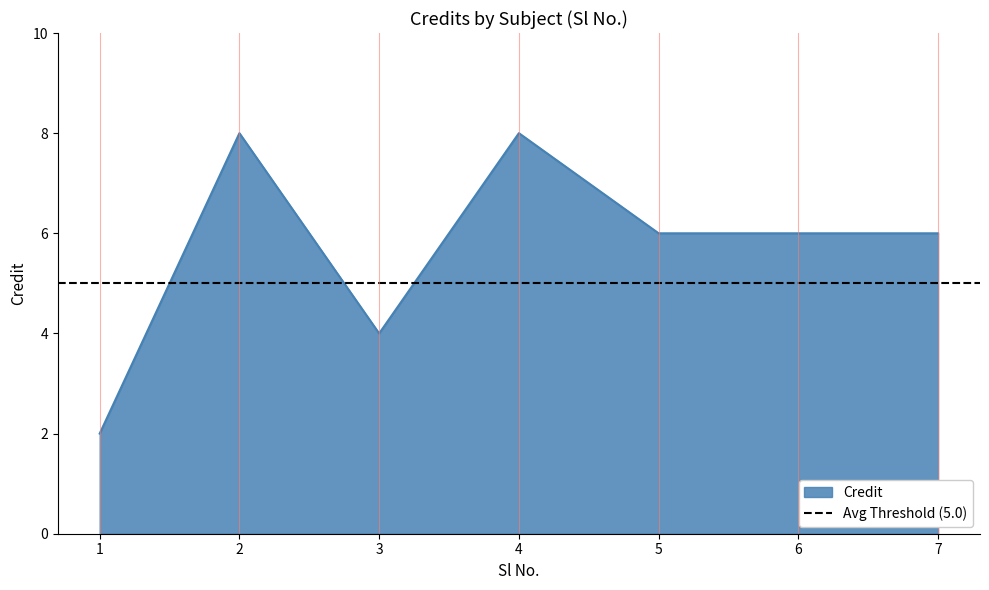

How many data points are less than 6?

2